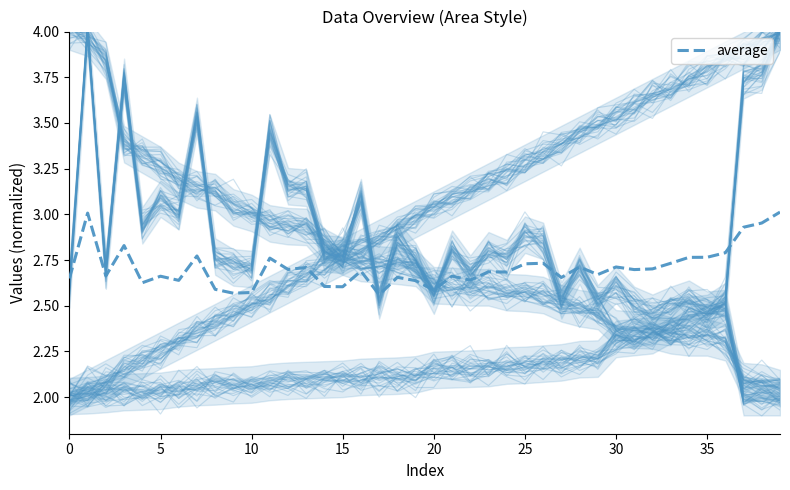

True or false: there are more than 1 points higher than both neighbors.

True